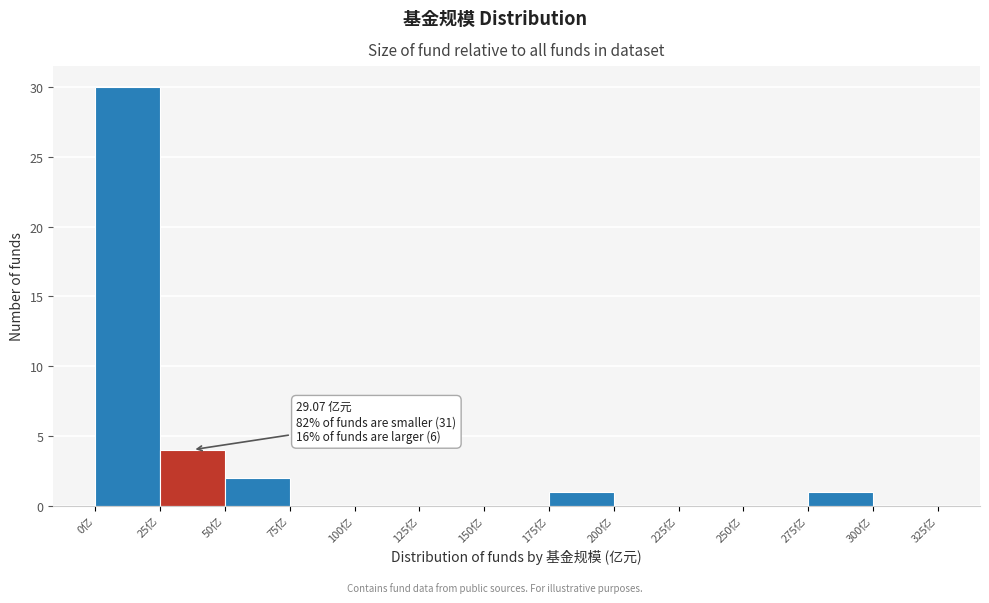

Over which range of the x-axis is the bar tallest?

0 to 25